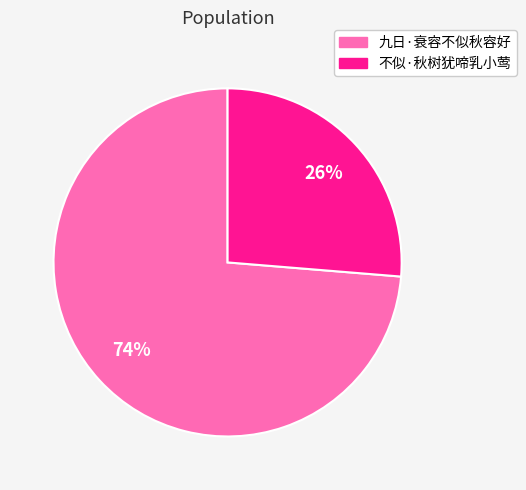

Between 不似·秋树犹啼乳小莺 and 九日·衰容不似秋容好, which is larger?

九日·衰容不似秋容好